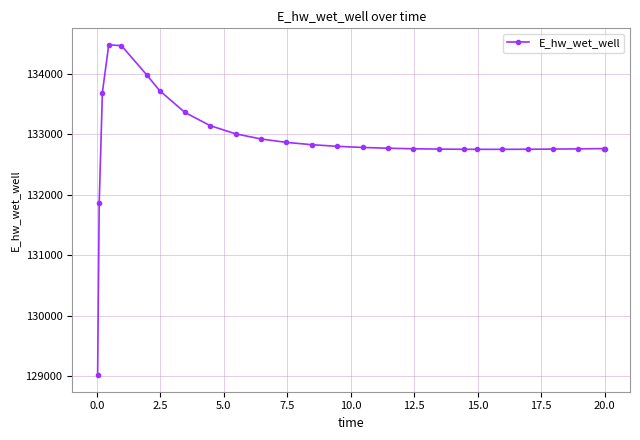

What is the difference between the maximum and minimum values?

5466.0